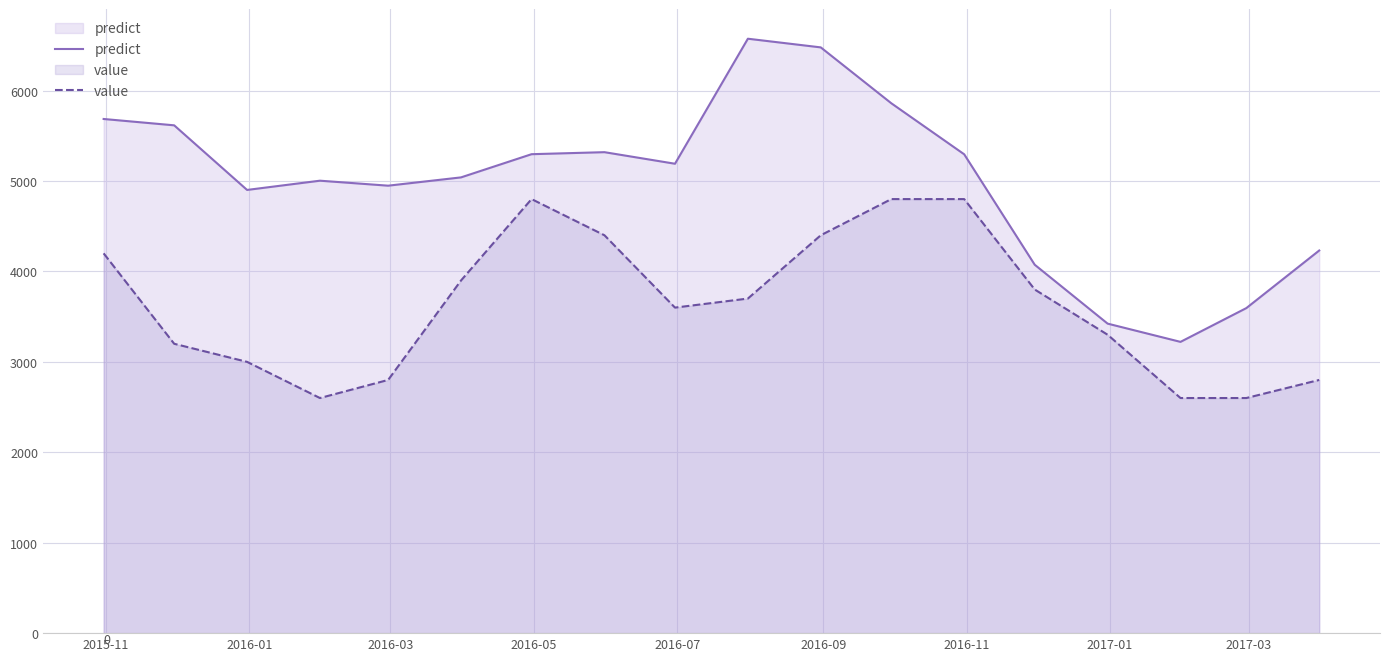

Which series has the largest total across all categories?

predict